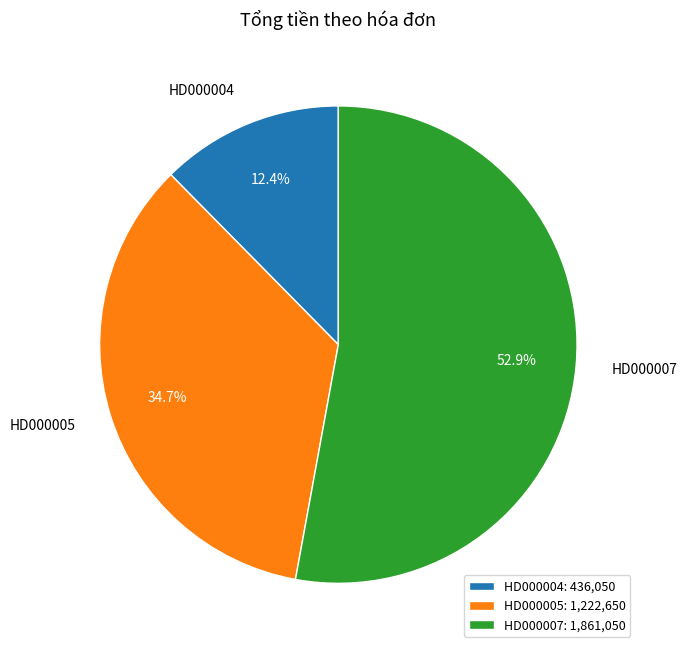

Which slice is the largest?

HD000007